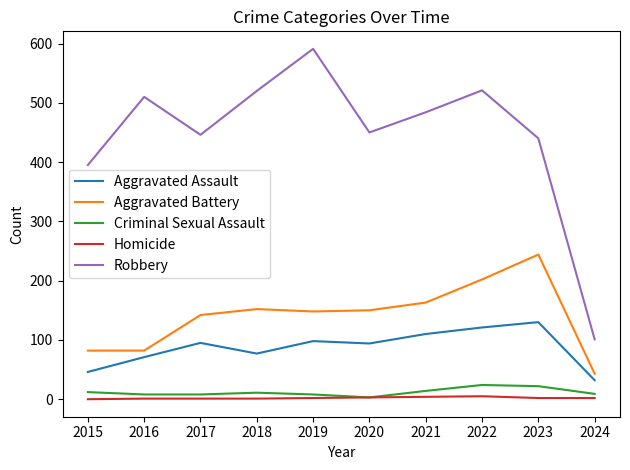

At which label is Robbery closest to 346?

2015